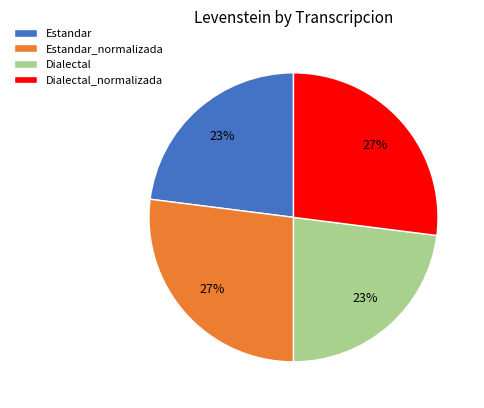

Which has a higher value, Dialectal_normalizada or Estandar?

Dialectal_normalizada